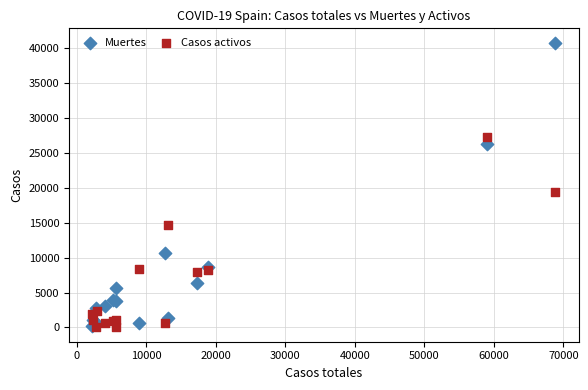

Across all series, what Y value is closest to 20368?

19425